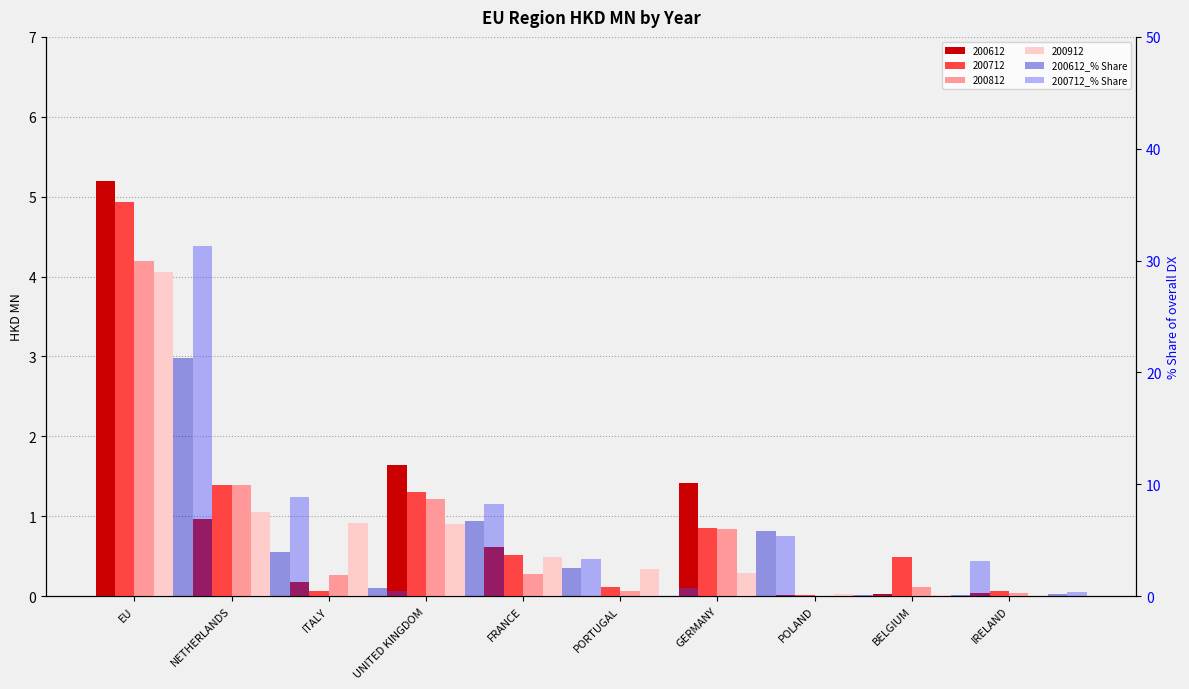

What is the average value of the 200612_% Share series?

4.1